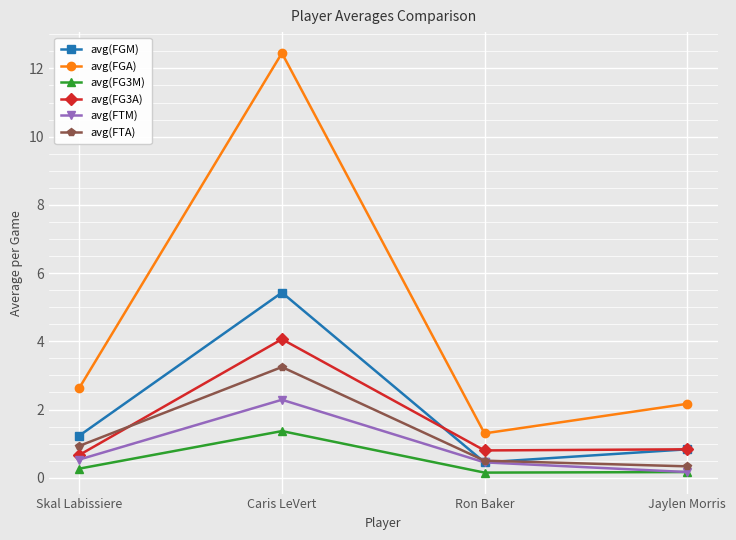

True or false: avg(FG3M) and avg(FGA) intersect in this chart.

False